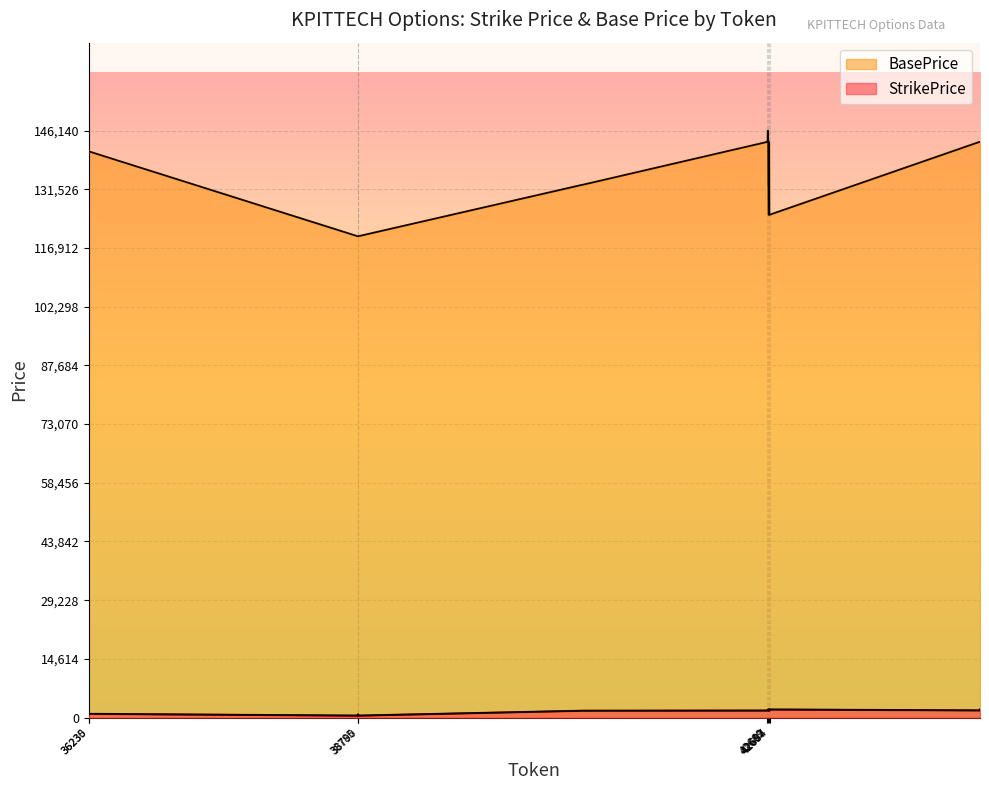

How many values in the StrikePrice series exceed 1720?

18